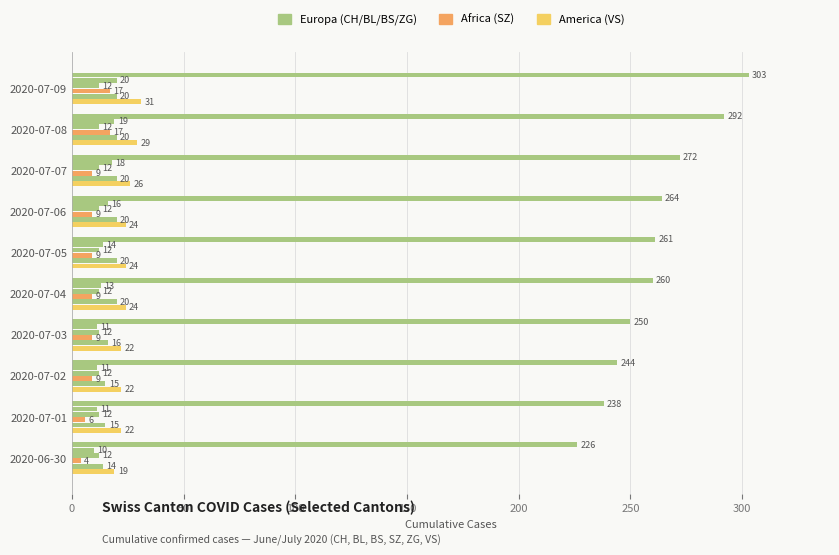

How many series are shown in this chart?

6